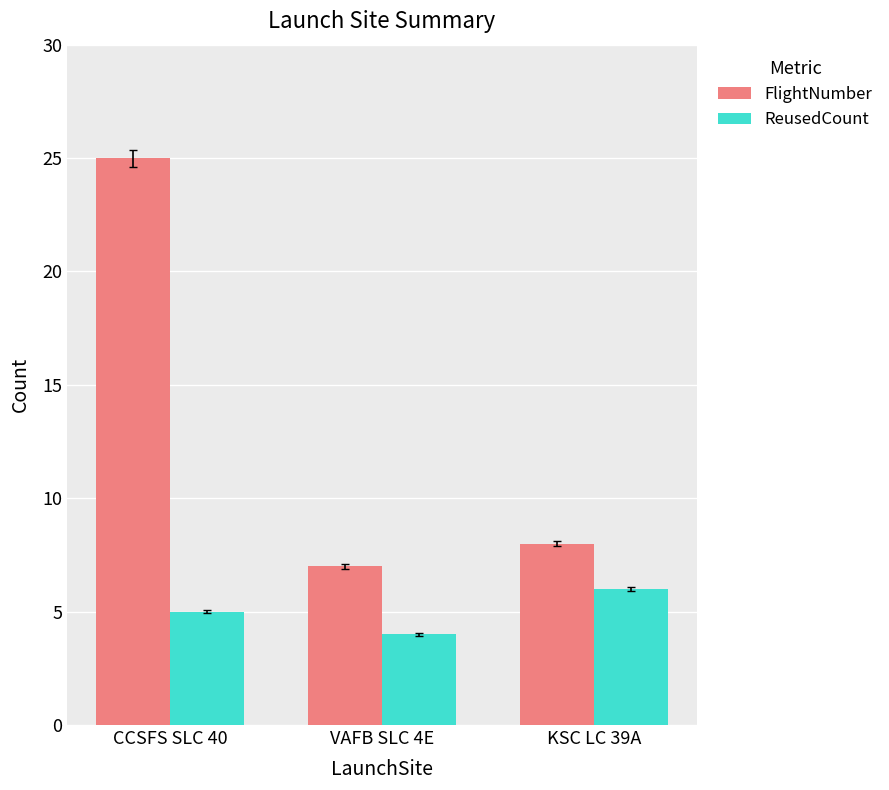

Which series has the widest spread of values?

FlightNumber